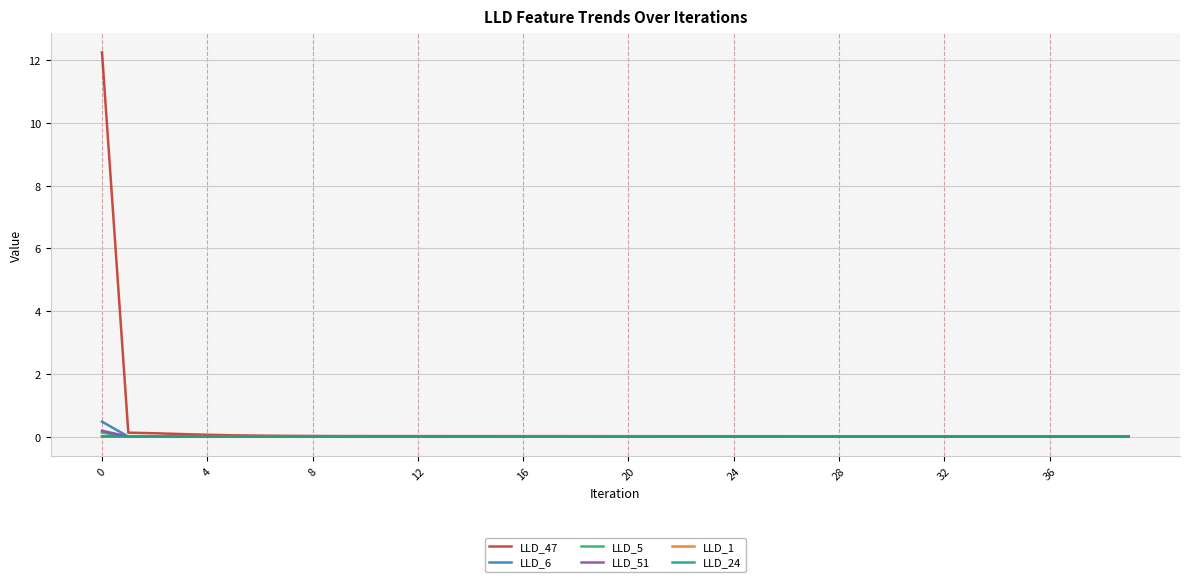

Which series has the largest range (max minus min)?

LLD_47